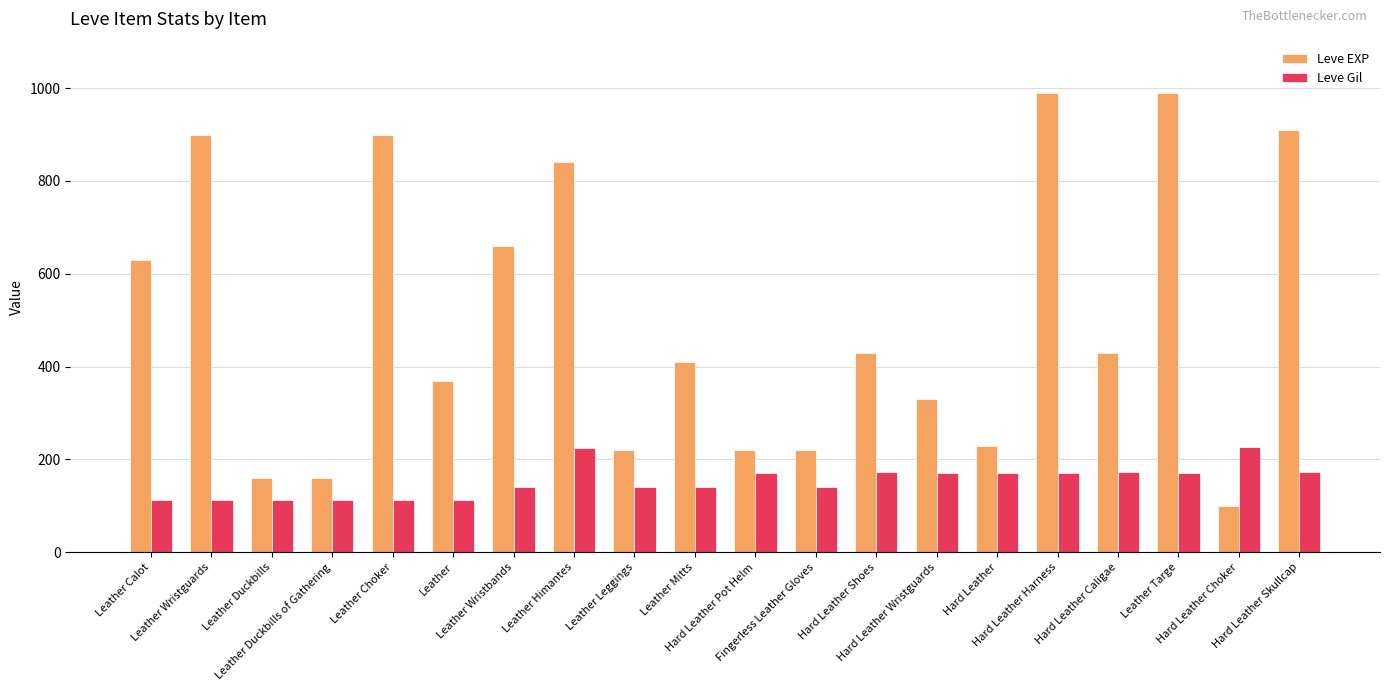

What is the value of the Leve Gil bar at the 10th from the left?

140